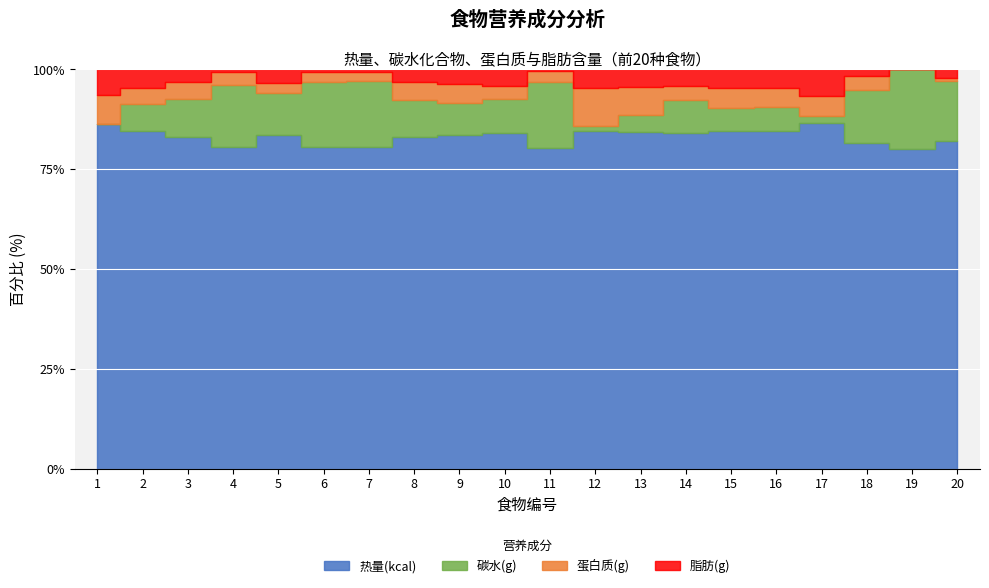

Where is the first local minimum for 热量(kcal)?

4